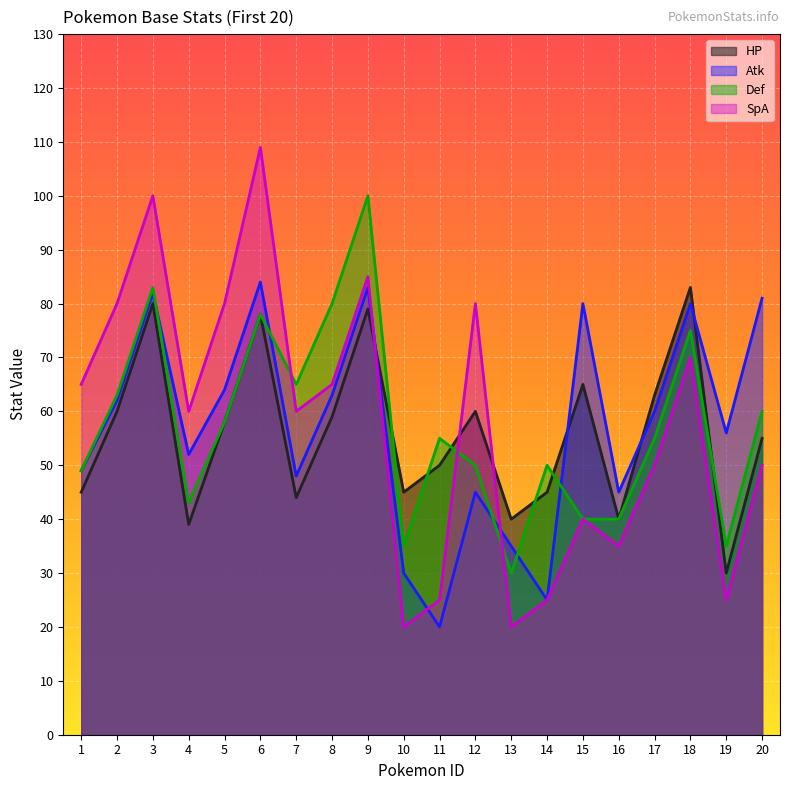

Reading left to right, list all the values displayed in this chart.

HP: 1=45	2=60	3=80	4=39	5=58	6=78	7=44	8=59	9=79	10=45	11=50	12=60	13=40	14=45	15=65	16=40	17=63	18=83	19=30	20=55
Atk: 1=49	2=62	3=82	4=52	5=64	6=84	7=48	8=63	9=83	10=30	11=20	12=45	13=35	14=25	15=80	16=45	17=60	18=80	19=56	20=81
Def: 1=49	2=63	3=83	4=43	5=58	6=78	7=65	8=80	9=100	10=35	11=55	12=50	13=30	14=50	15=40	16=40	17=55	18=75	19=35	20=60
SpA: 1=65	2=80	3=100	4=60	5=80	6=109	7=60	8=65	9=85	10=20	11=25	12=80	13=20	14=25	15=40	16=35	17=50	18=70	19=25	20=50